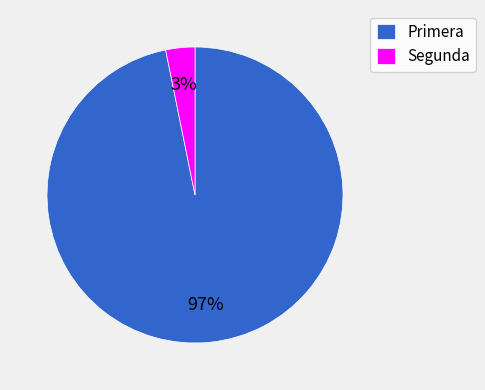

To the nearest percent, what is the difference between the largest and smallest slice percentages?

94%